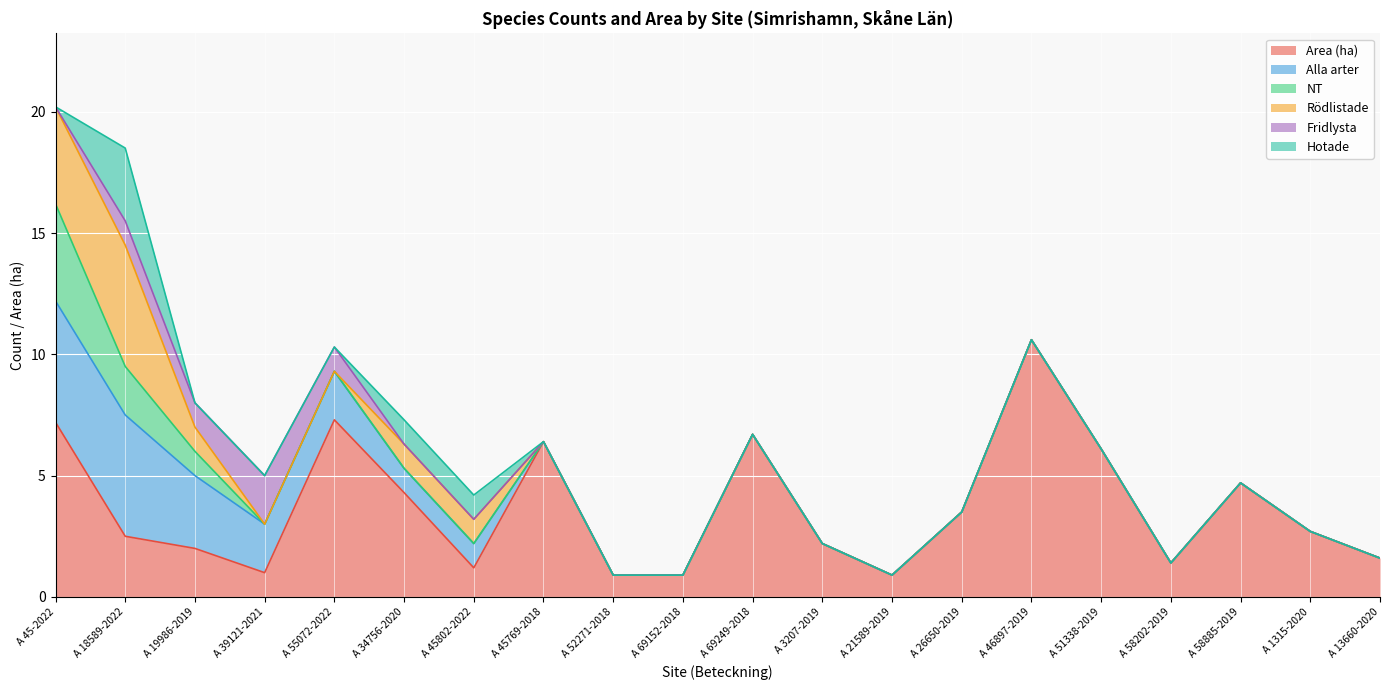

True or false: Alla arter and NT intersect in this chart.

False